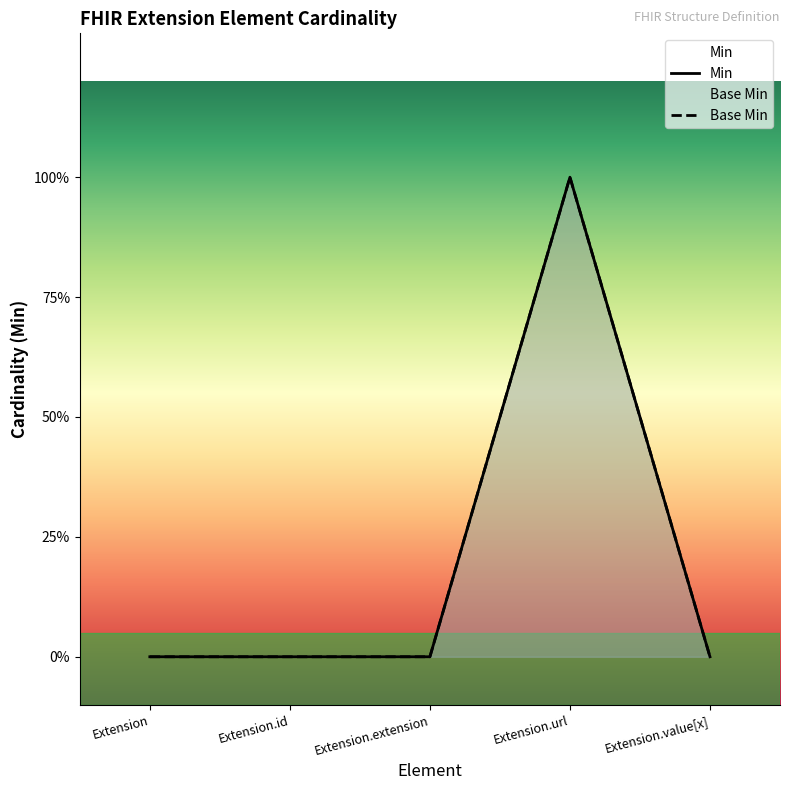

What is the maximum value shown in the chart?

1